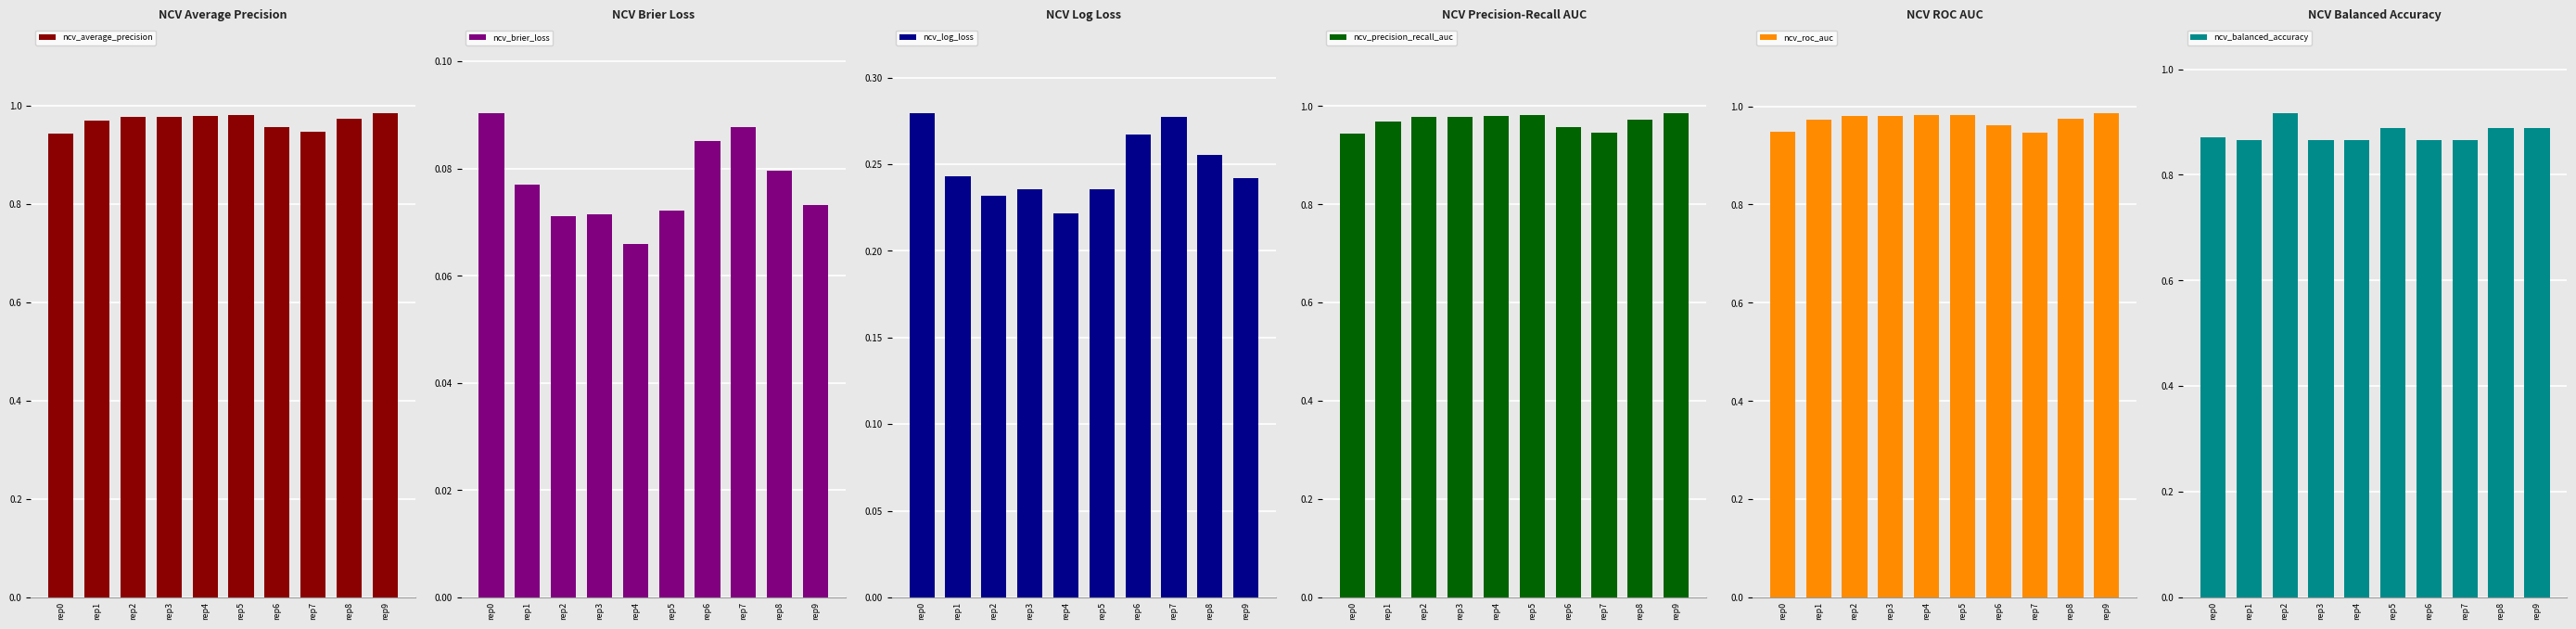

How many groups of bars are there?

10